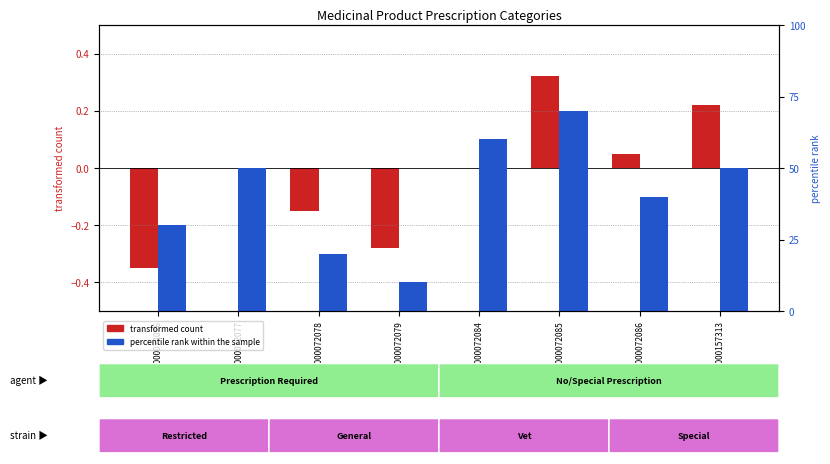

What is the greatest value displayed?

7.0